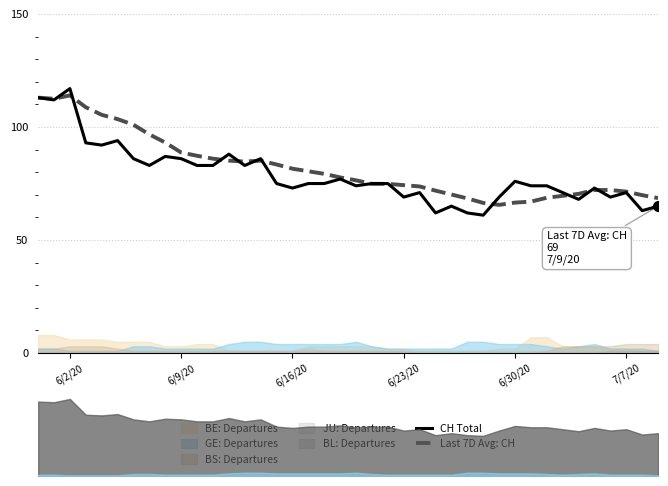

What is the minimum value shown in the chart?

61.0